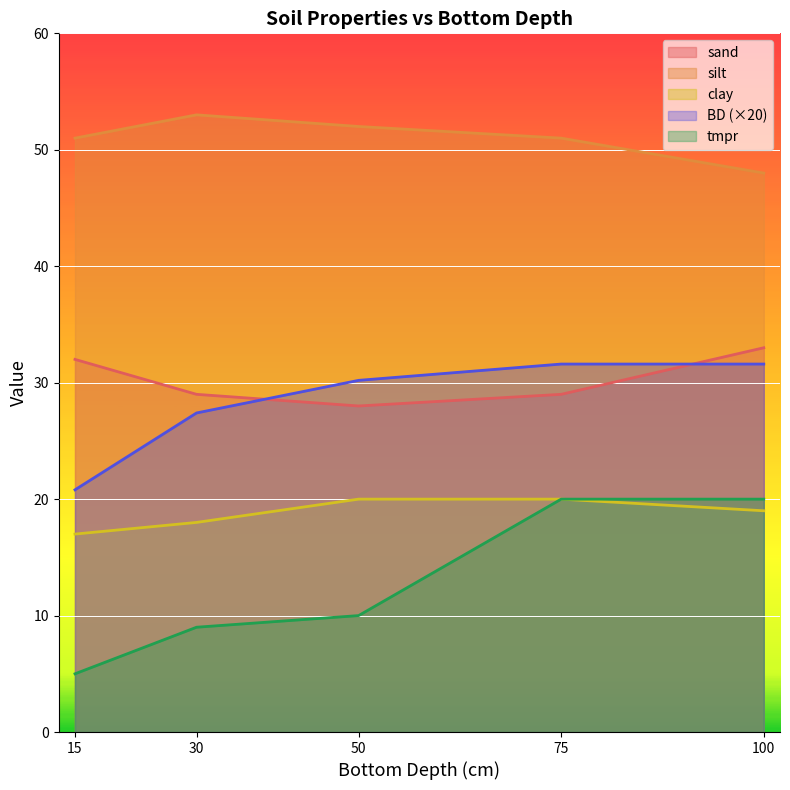

Reading left to right, extract all data points from this chart.

sand: 15=32.0	30=29.0	50=28.0	75=29.0	100=33.0
silt: 15=51.0	30=53.0	50=52.0	75=51.0	100=48.0
clay: 15=17.0	30=18.0	50=20.0	75=20.0	100=19.0
BD: 15=20.8	30=27.4	50=30.2	75=31.6	100=31.6
tmpr: 15=5.0	30=9.0	50=10.0	75=20.0	100=20.0